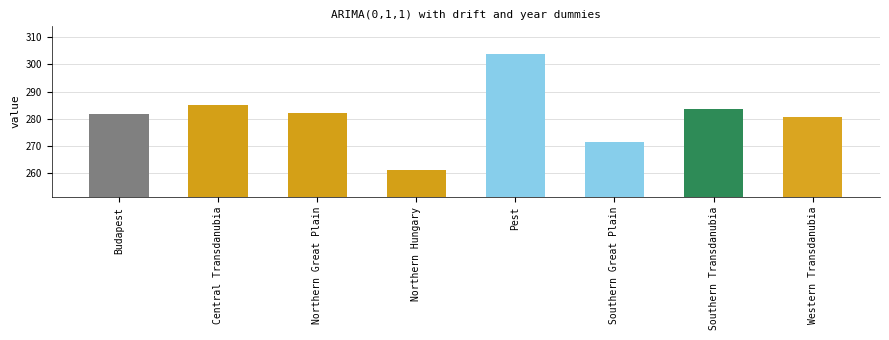

What is the label of the 6th bar from the right?

Northern Great Plain